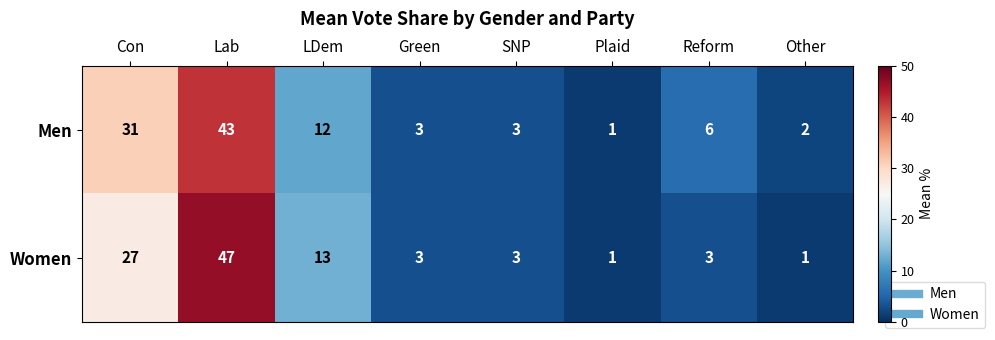

What value does the Men series have at Lab?

43